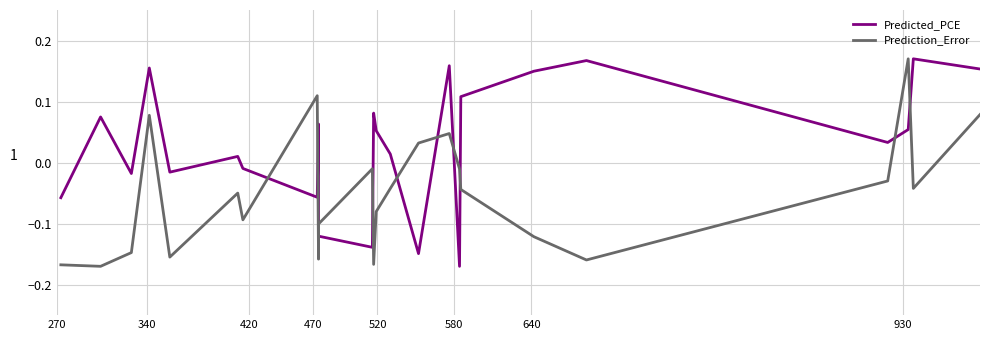

Rank the series by their maximum value, from highest to lowest.

Predicted_PCE, Prediction_Error